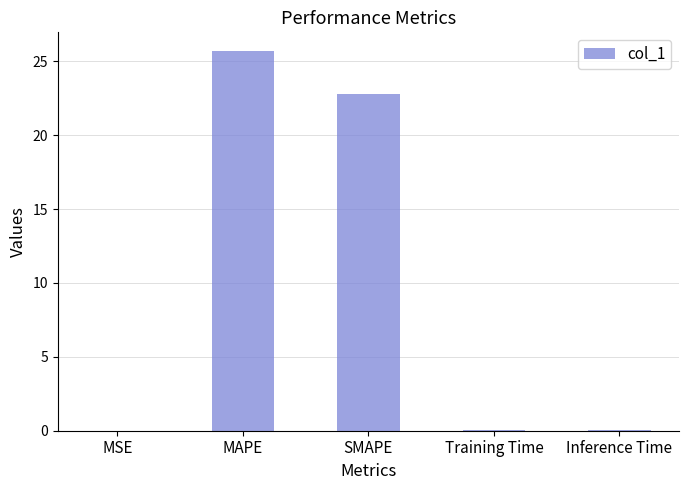

What is the maximum value shown in the chart?

25.7